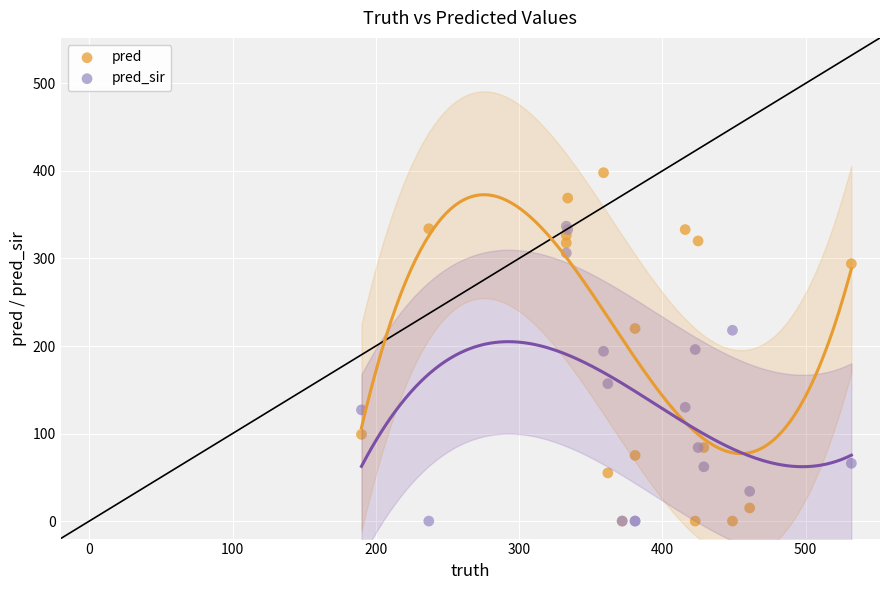

In the pred_sir series, what Y value is closest to 168?

157.0